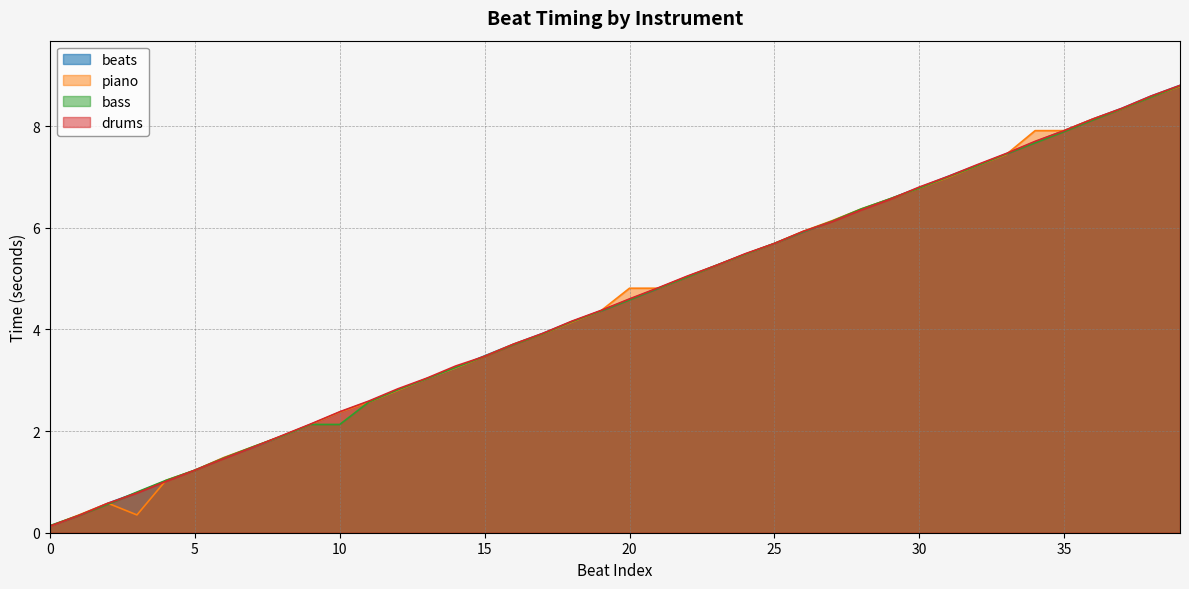

Where does the bass series first go above 4?

18